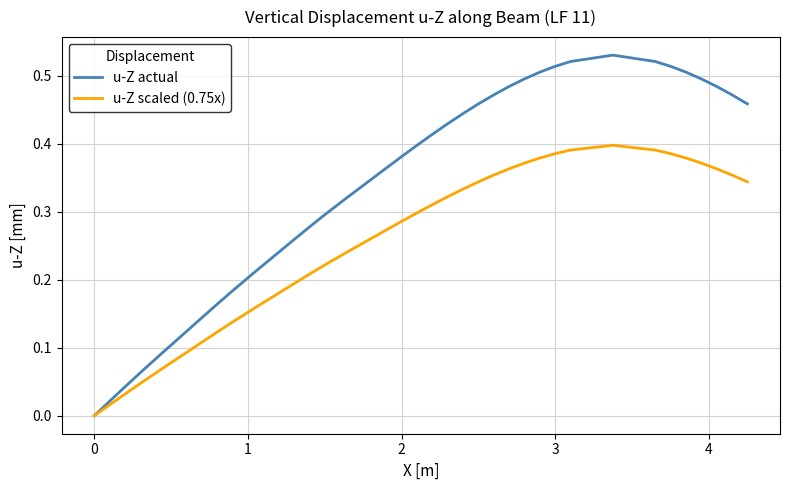

How many categories are shown in the chart?

40